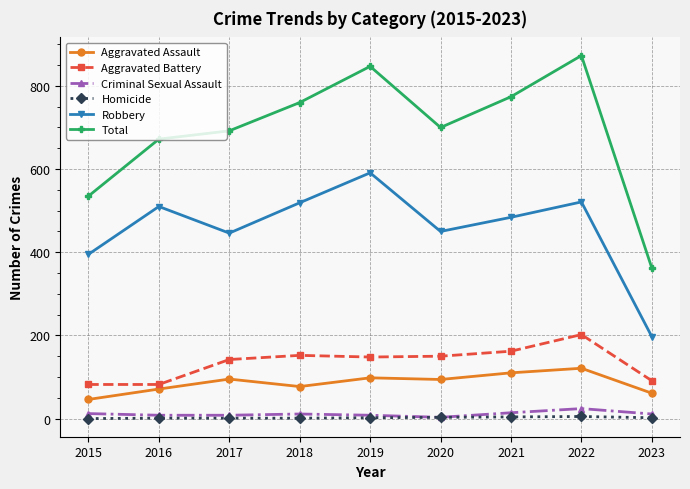

True or false: Robbery has a value of 1012 at 2019.

False